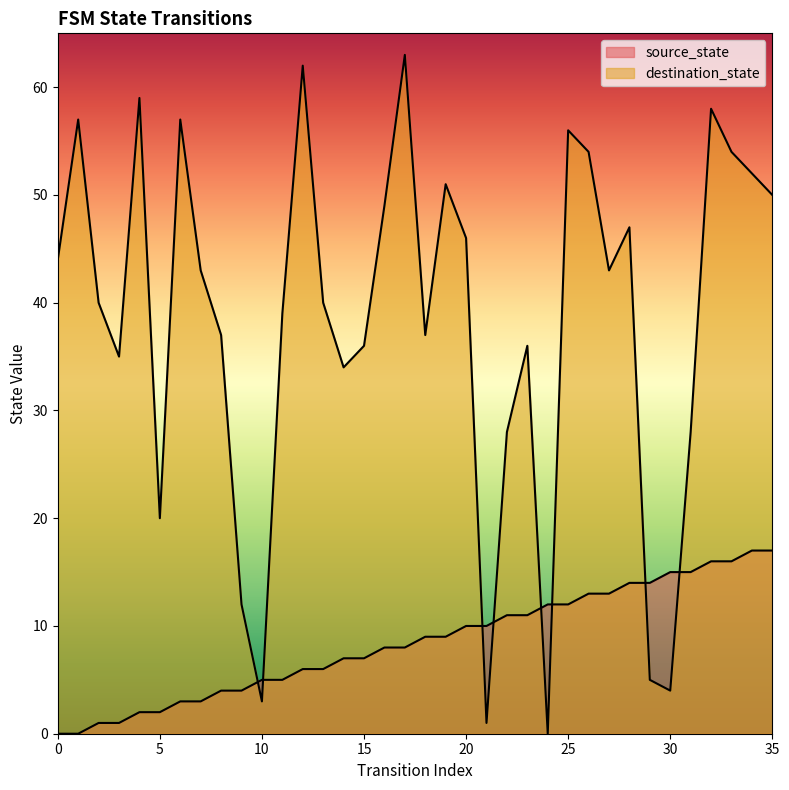

Which series has the largest range (max minus min)?

destination_state